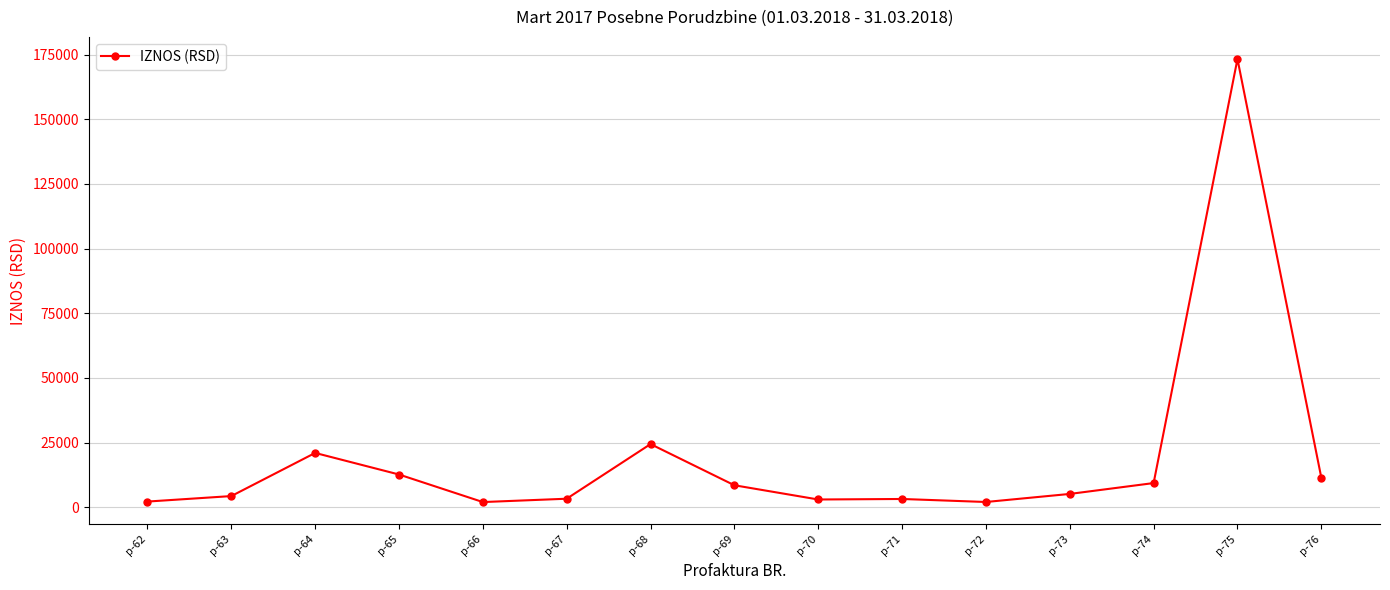

Which category has the highest value across all series?

p-75